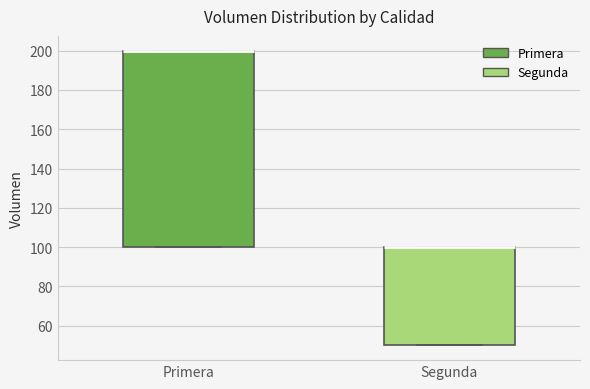

Reading left to right, read every box against the y-axis: the position of its median line, the range the box covers, and the ends of its whiskers. The values are not printed on the chart, so give them approximately, as read against the axis.

Primera: median 200 (drawn on the box's upper edge), box 100 to 200, whiskers 100 to 200
Segunda: median 100 (drawn on the box's upper edge), box 50 to 100, whiskers 50 to 100